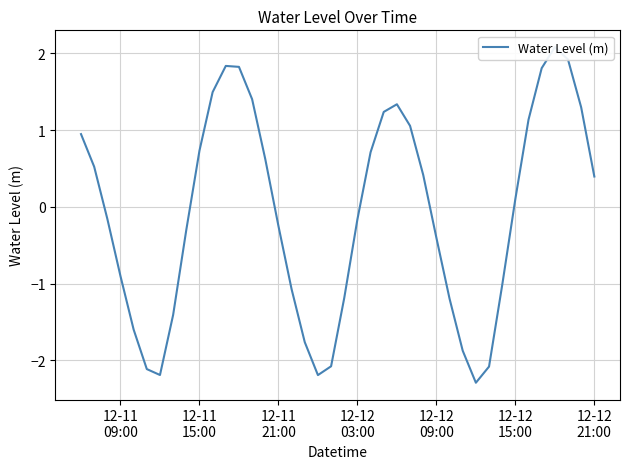

The value at 35 is 3.1. True or false?

False